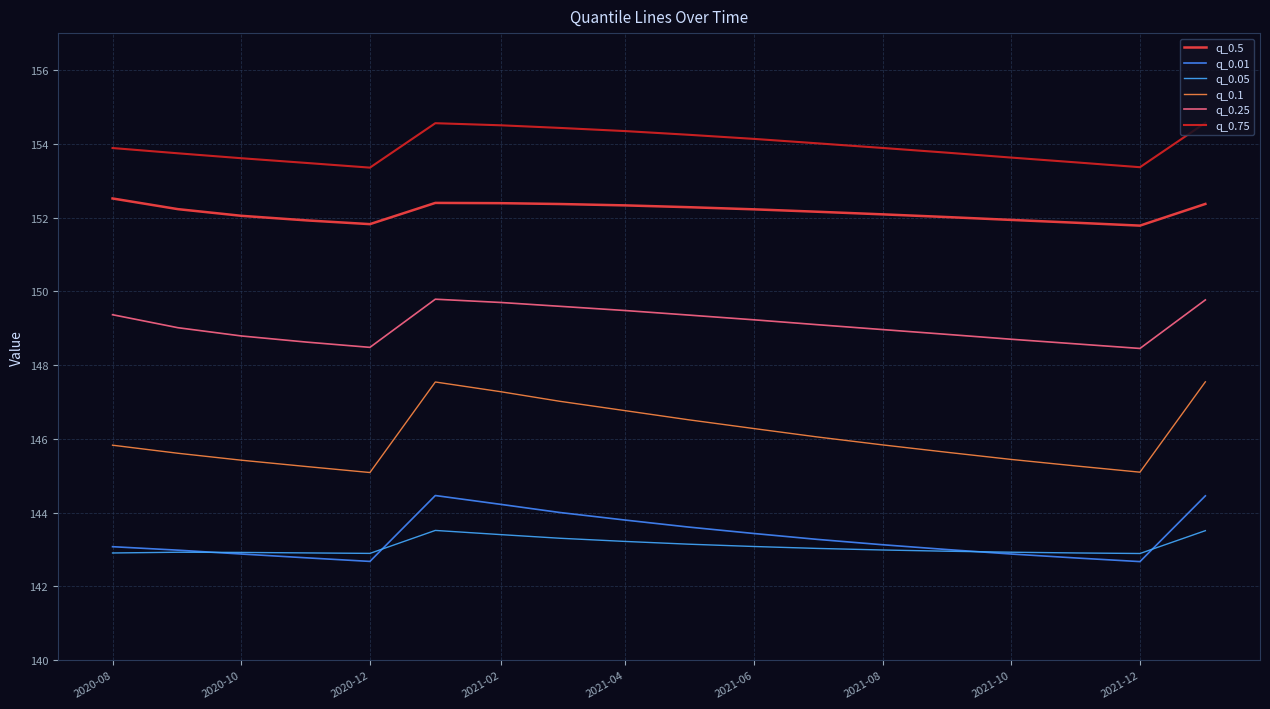

How many interior local valleys does the q_0.25 series have?

2